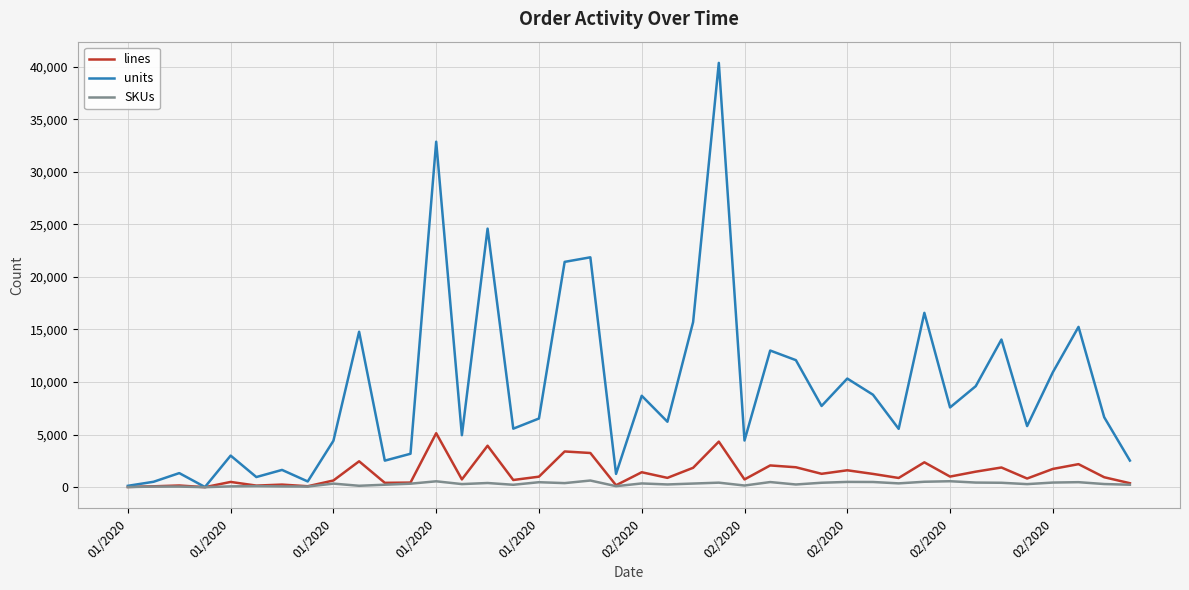

What is the smallest value displayed?

3